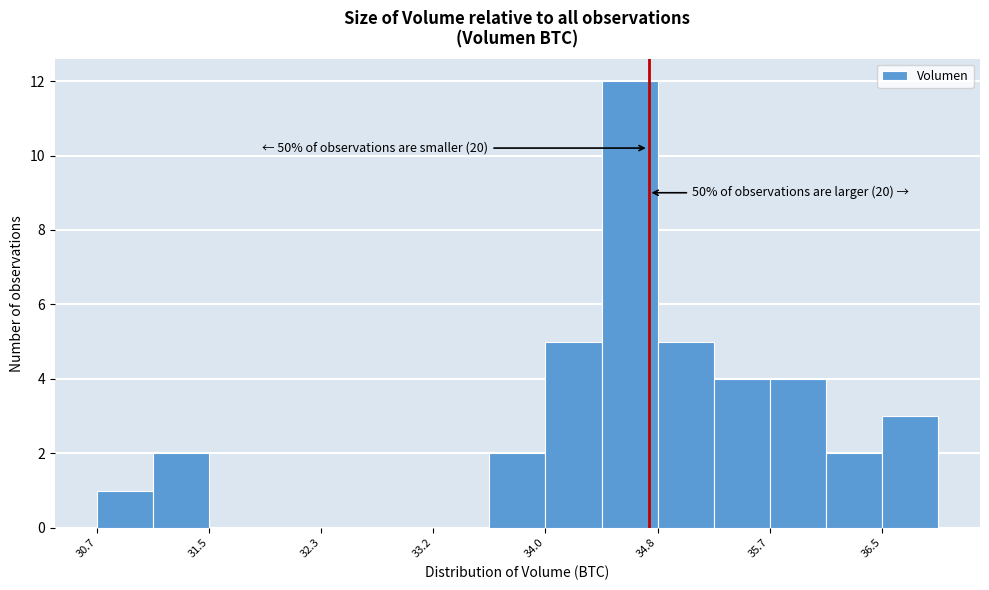

Which range on the x-axis has the tallest bar?

34.4 to 34.8